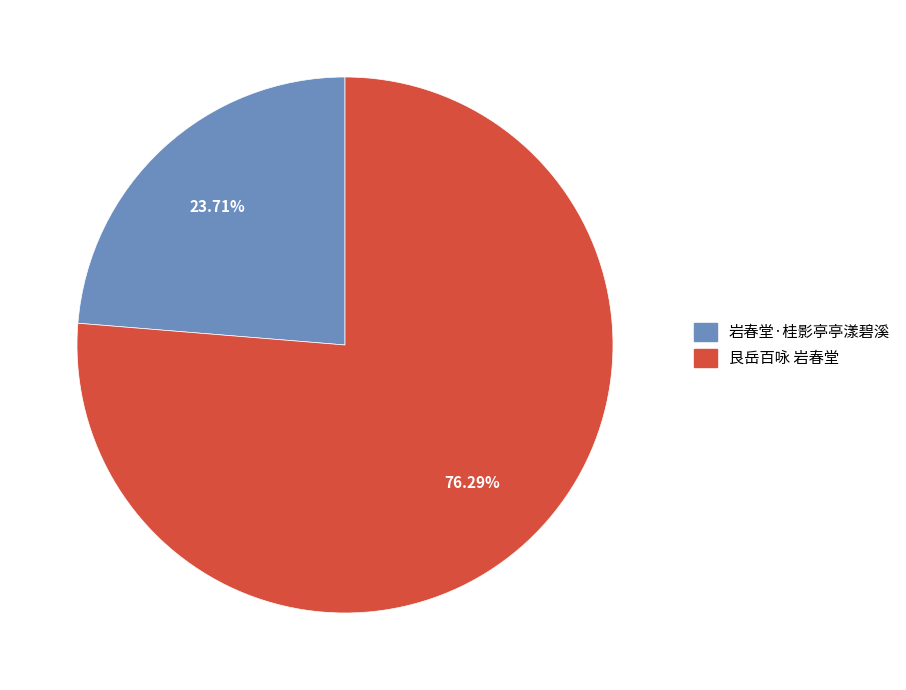

What percentage do 艮岳百咏 岩春堂 and 岩春堂·桂影亭亭漾碧溪 together represent?

100.0%